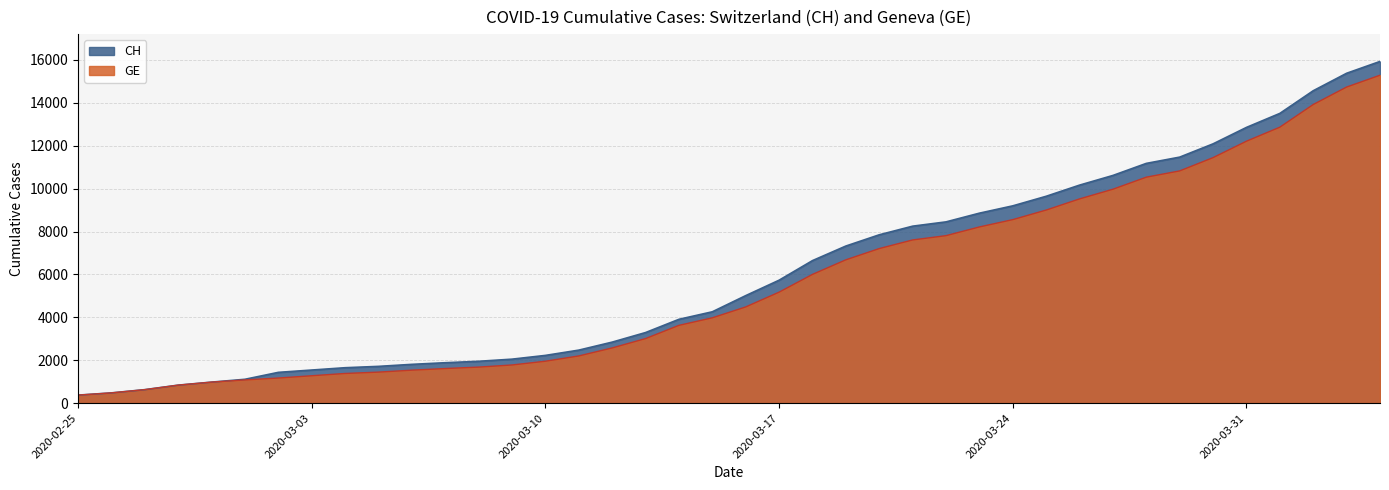

What are all the series names shown in the legend?

CH, GE